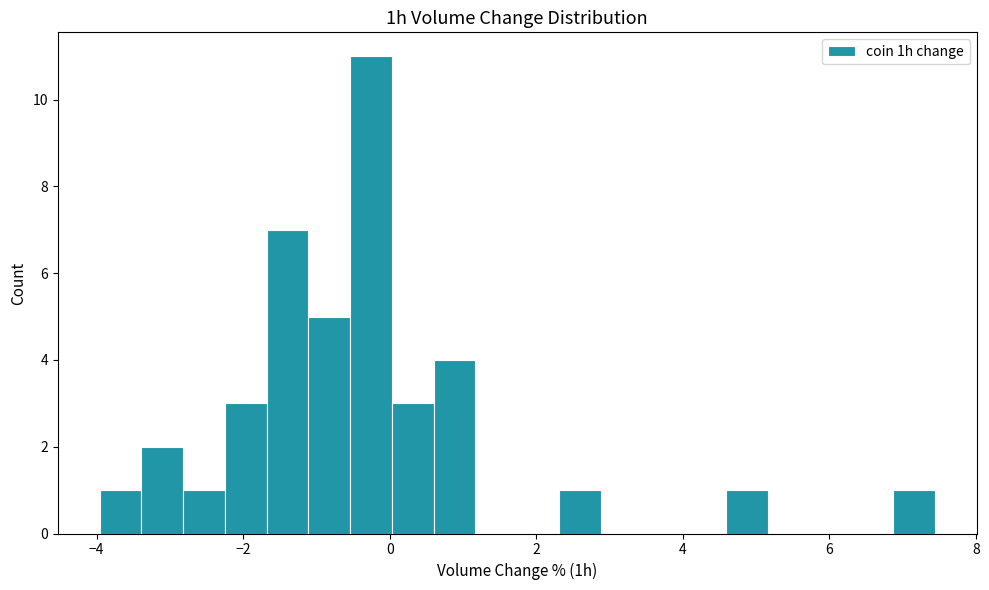

Around what value on the x-axis is the tallest bar? Give the approximate position of its centre, as read against the axis.

-0.2